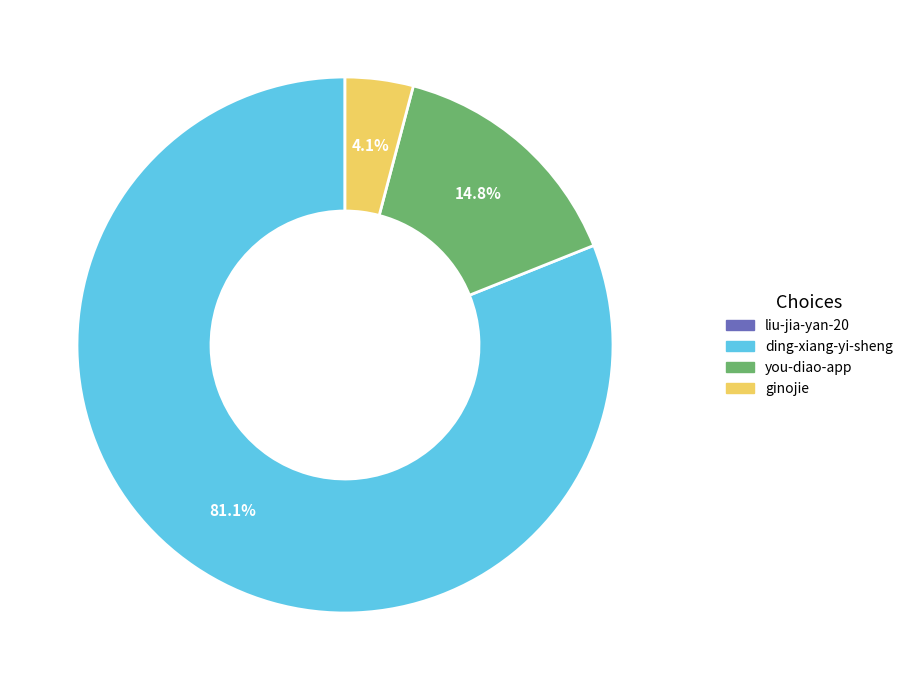

Which has a higher value, ginojie or you-diao-app?

you-diao-app